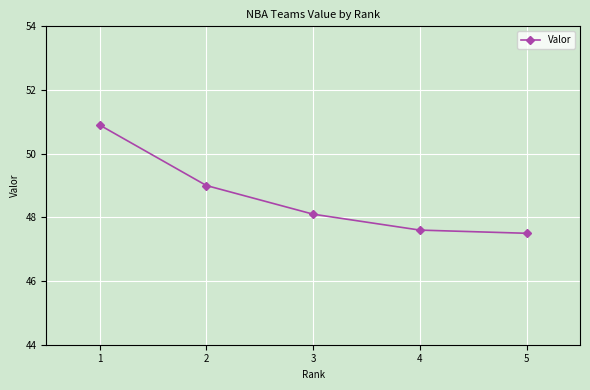

Approximately how many times larger is the value at 2 compared to 3?

1.0